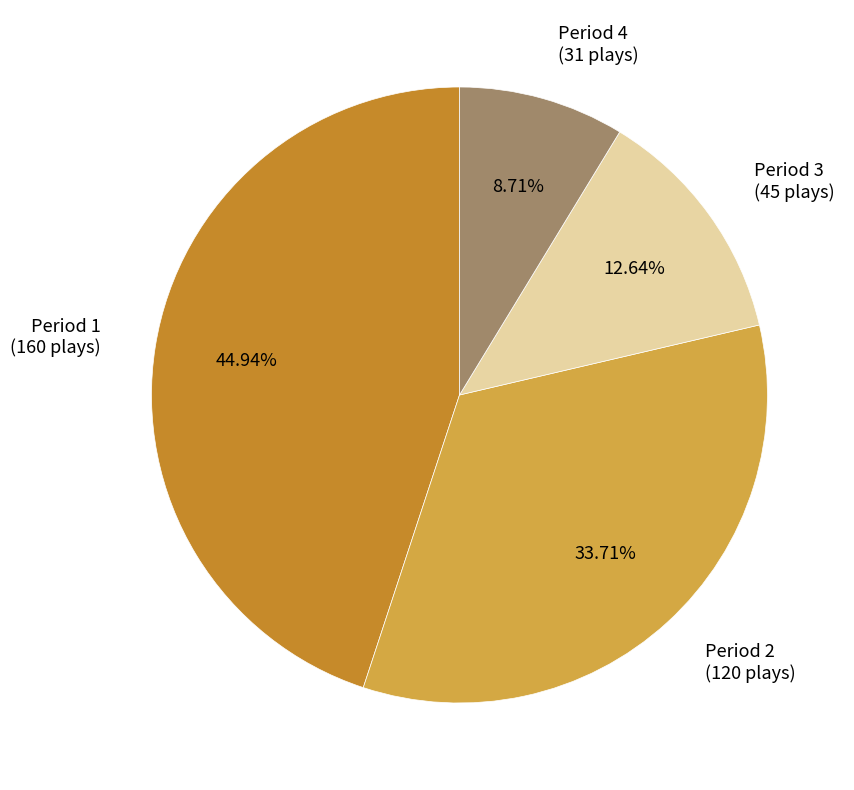

Between Period 2 (120 plays) and Period 4 (31 plays), which is larger?

Period 2 (120 plays)